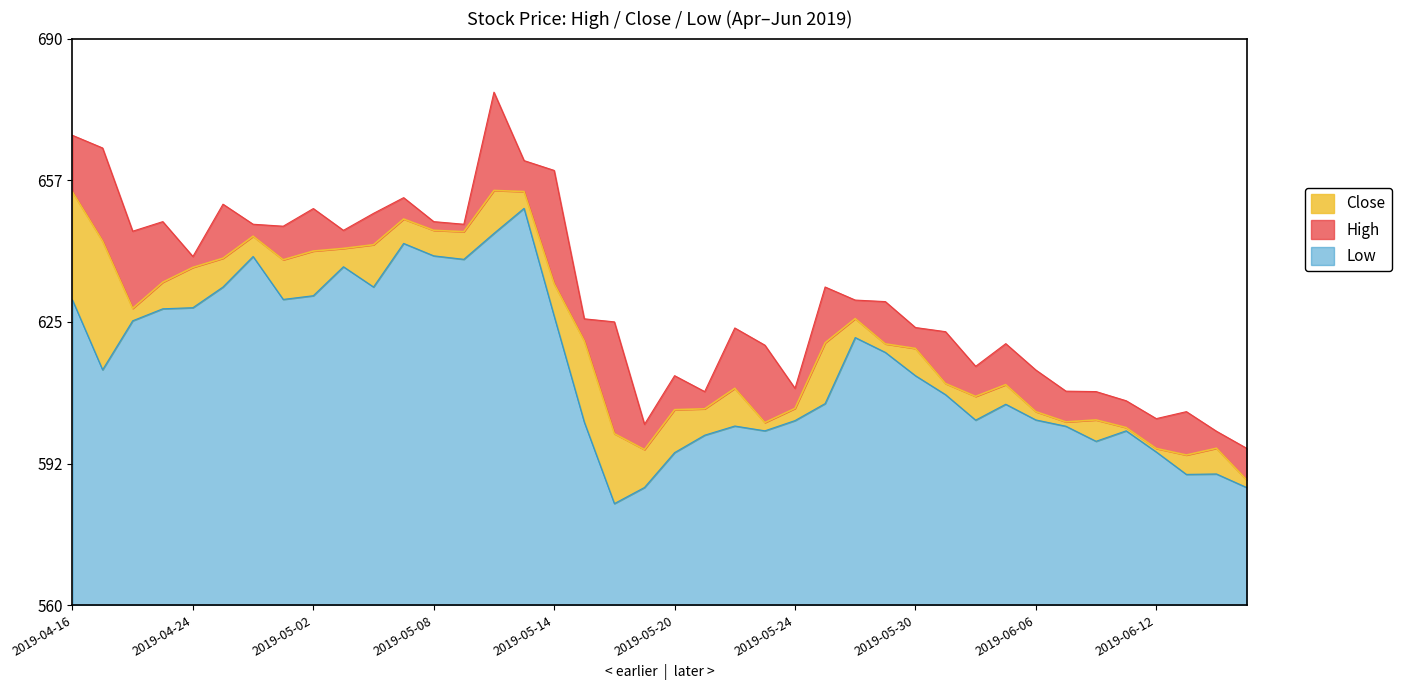

In High, how many points are lower than both neighbors (excluding endpoints)?

10